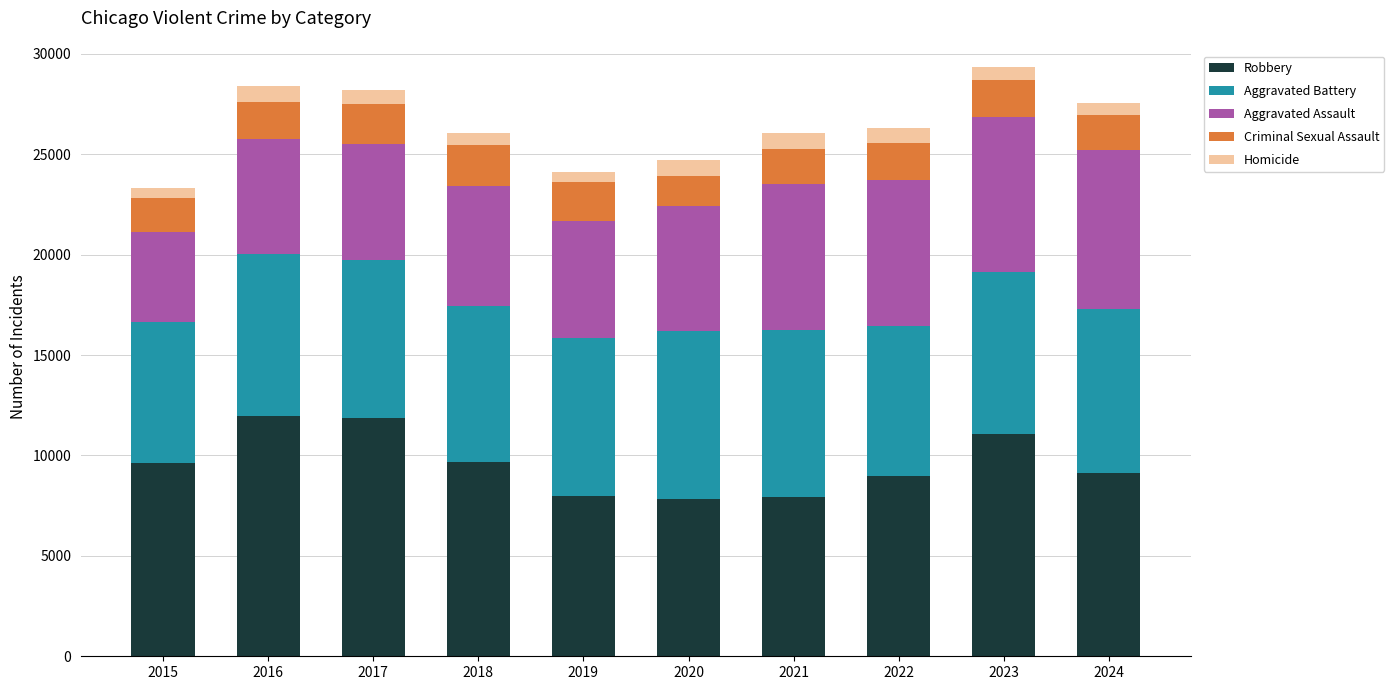

What is the difference between the maximum and minimum values in the Robbery series?

4105